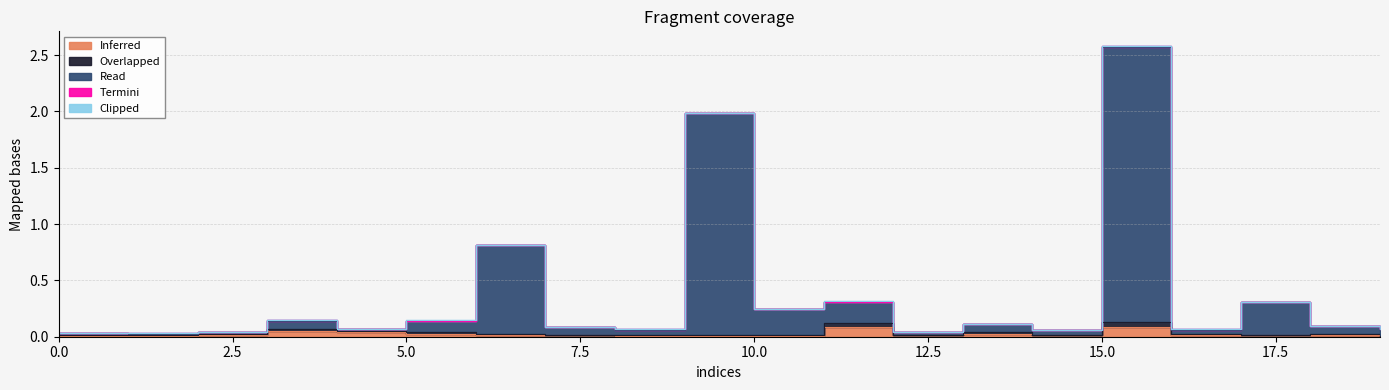

The Read series shows 0.0 at 7. True or false?

False